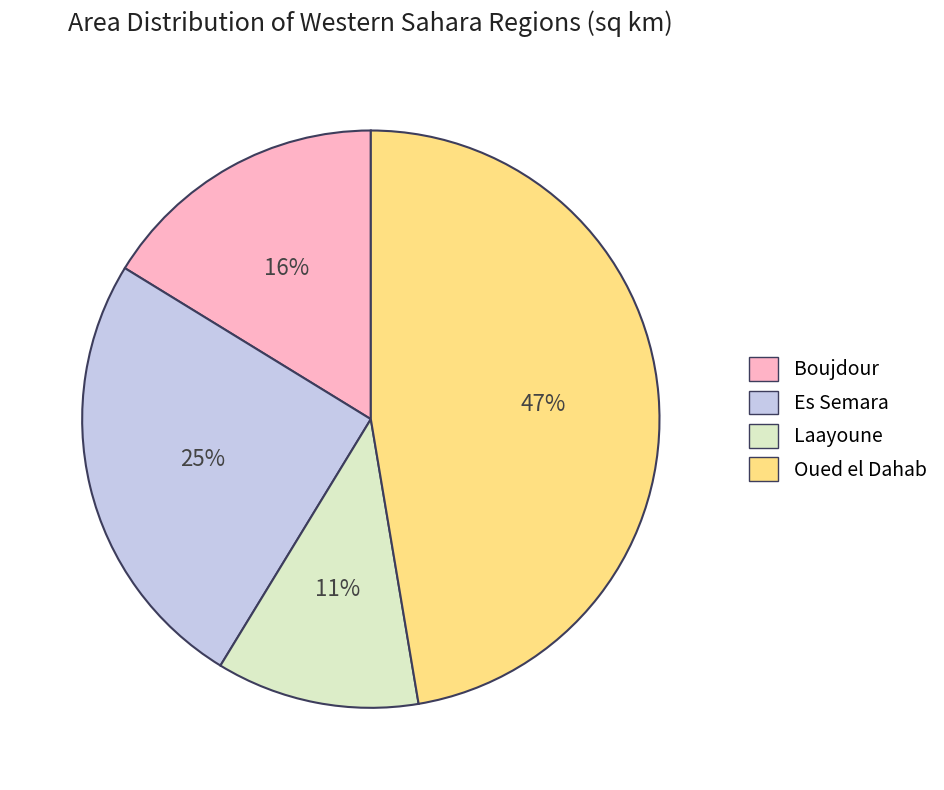

Do Es Semara and Oued el Dahab together represent more than half of the pie?

Yes